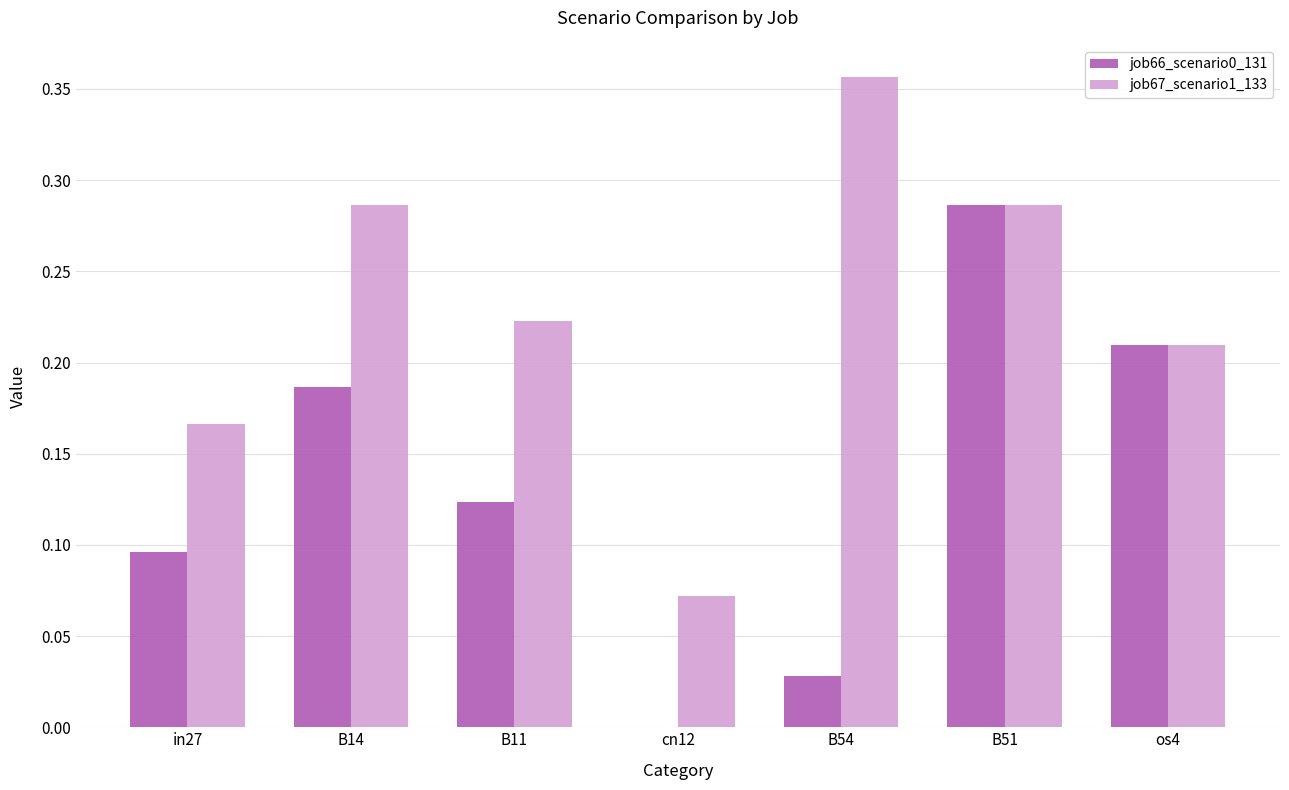

What is the sum of all job67_scenario1_133 values?

1.6